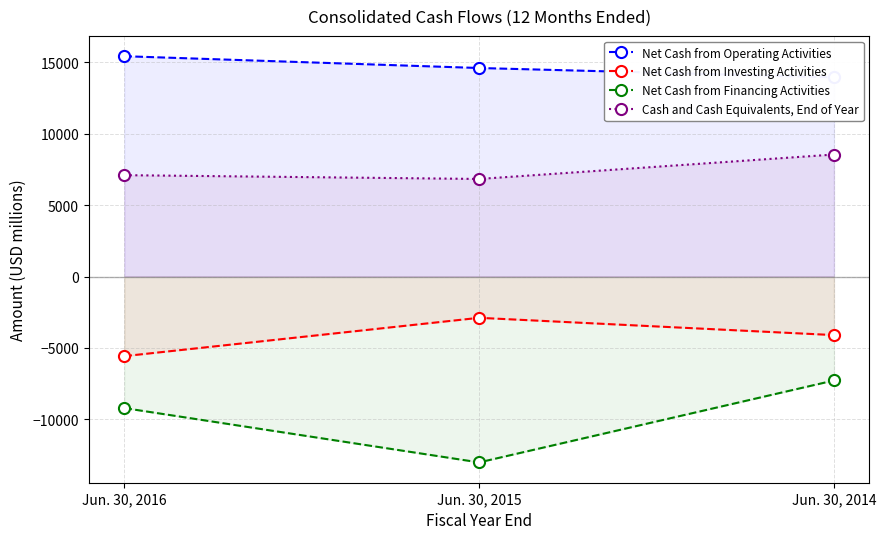

What is the value of the Net Cash from Financing Activities point at the 3rd from the left?

-7279